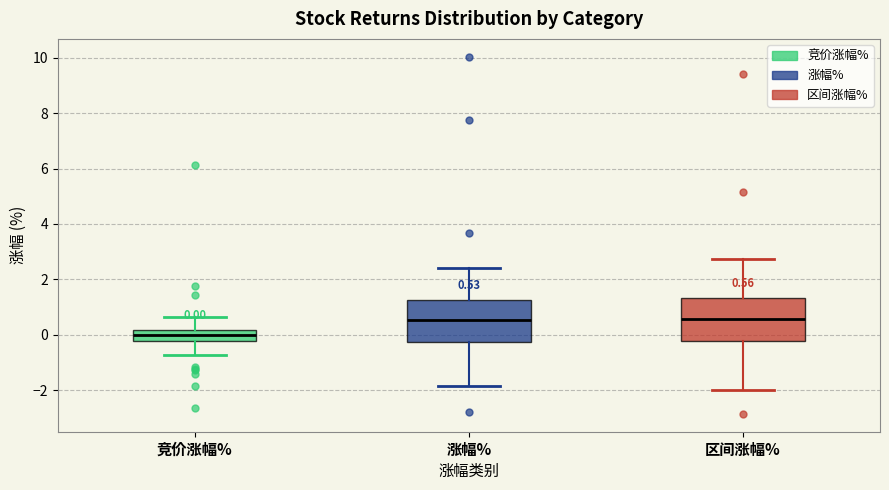

Which box's median line is the lowest?

竞价涨幅%